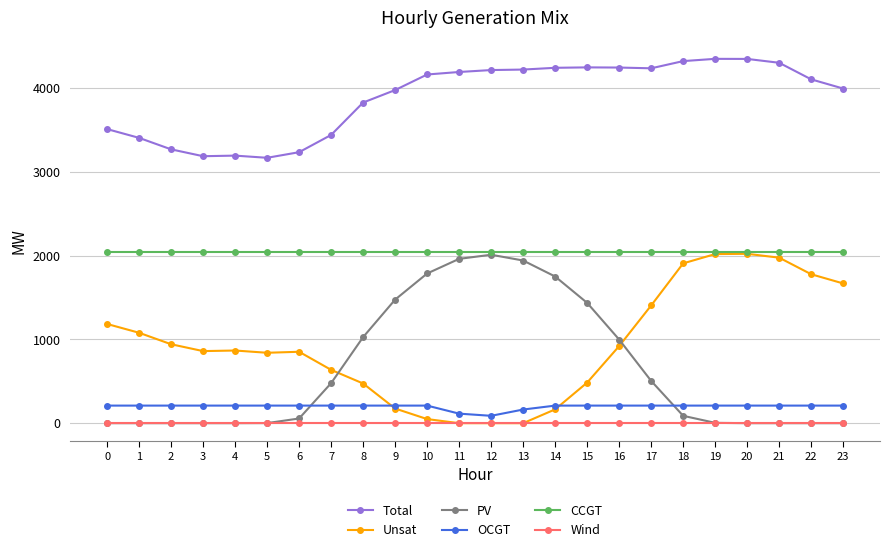

Between 1 and 10, which series saw the biggest shift?

PV